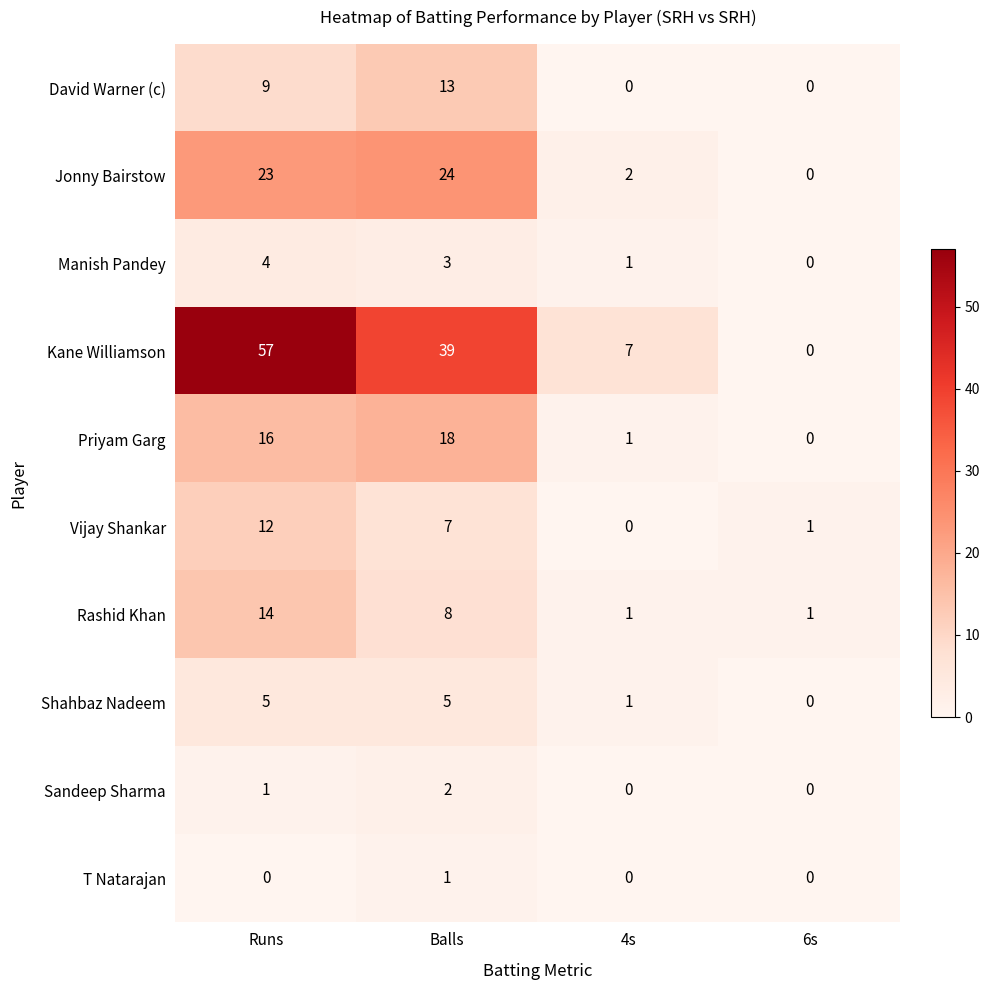

True or false: Sandeep Sharma has a value of 0 at 6s.

True